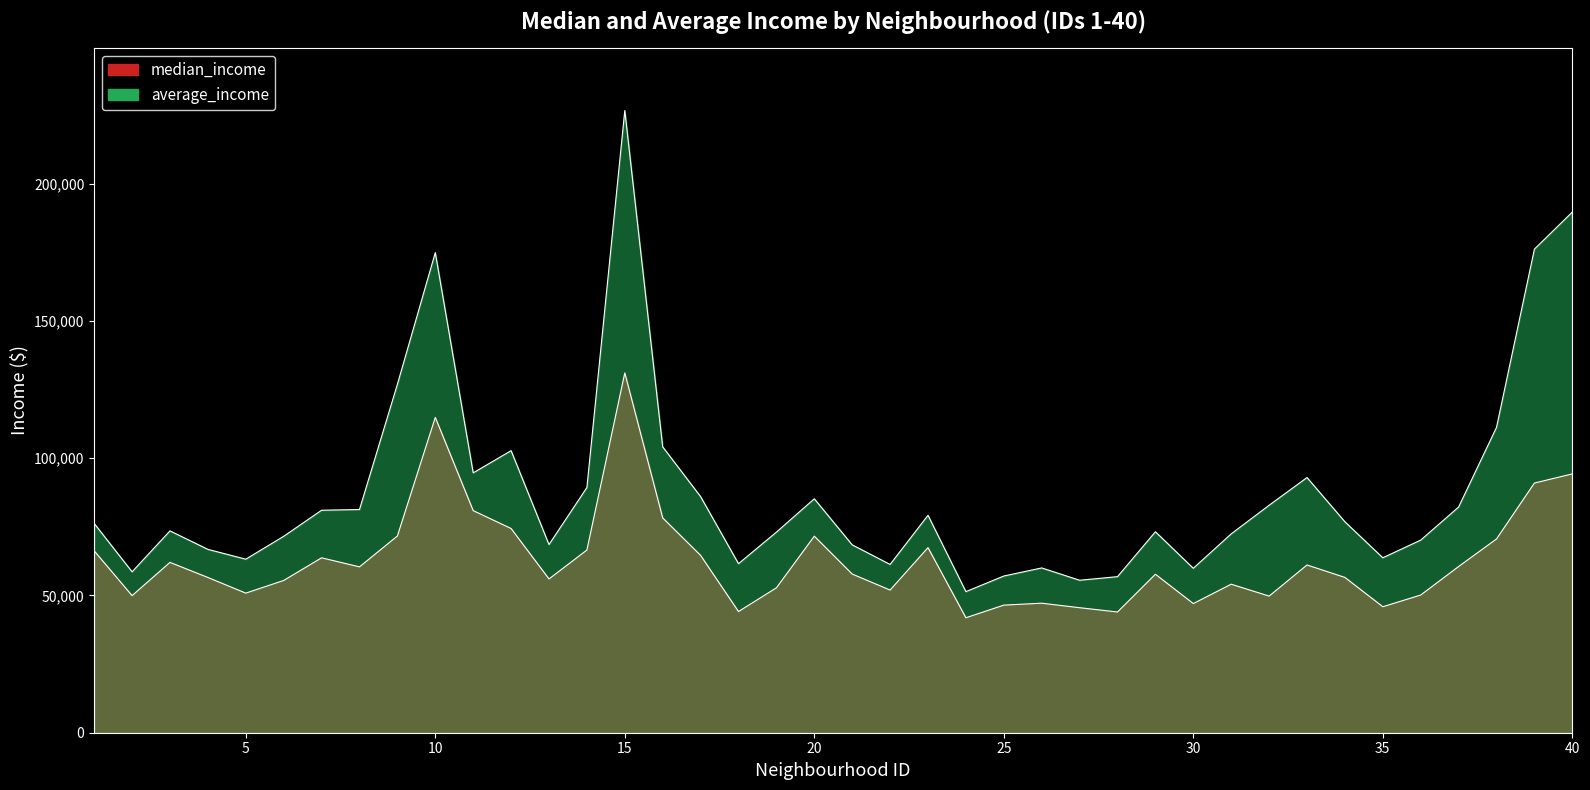

Does the chart display data point markers on the line(s)?

No